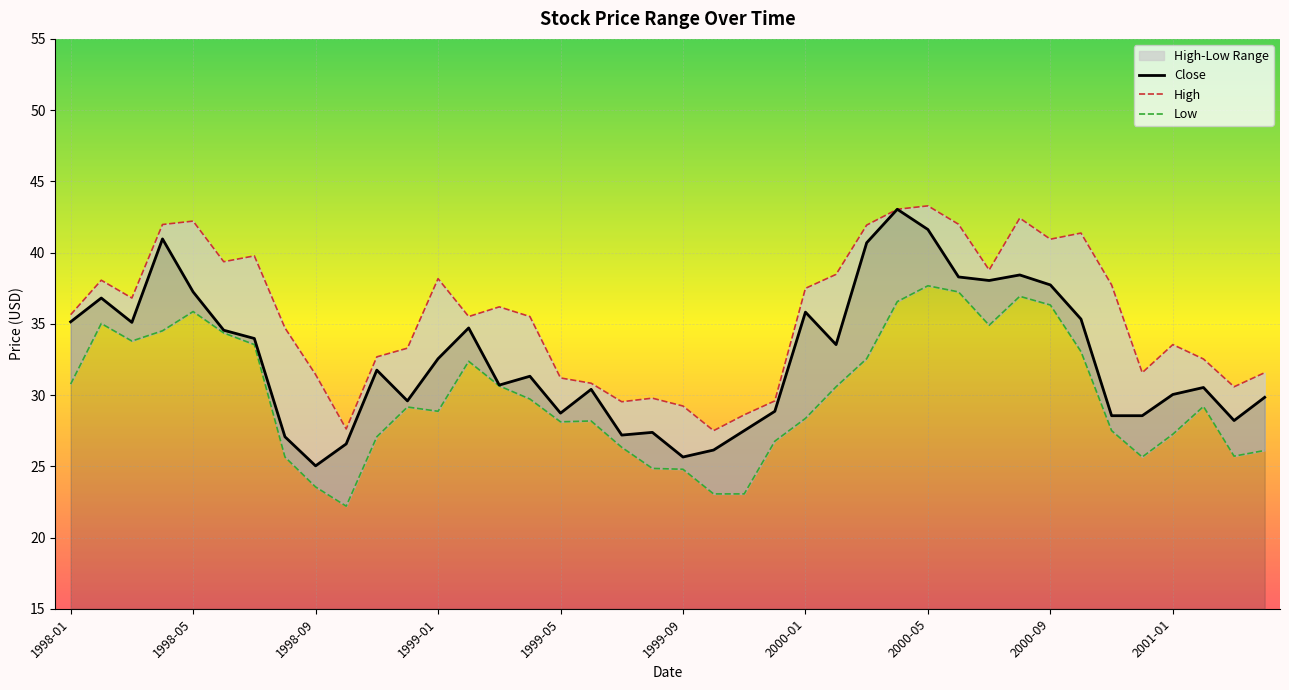

What are all the series names shown in the legend?

High, Low, Close